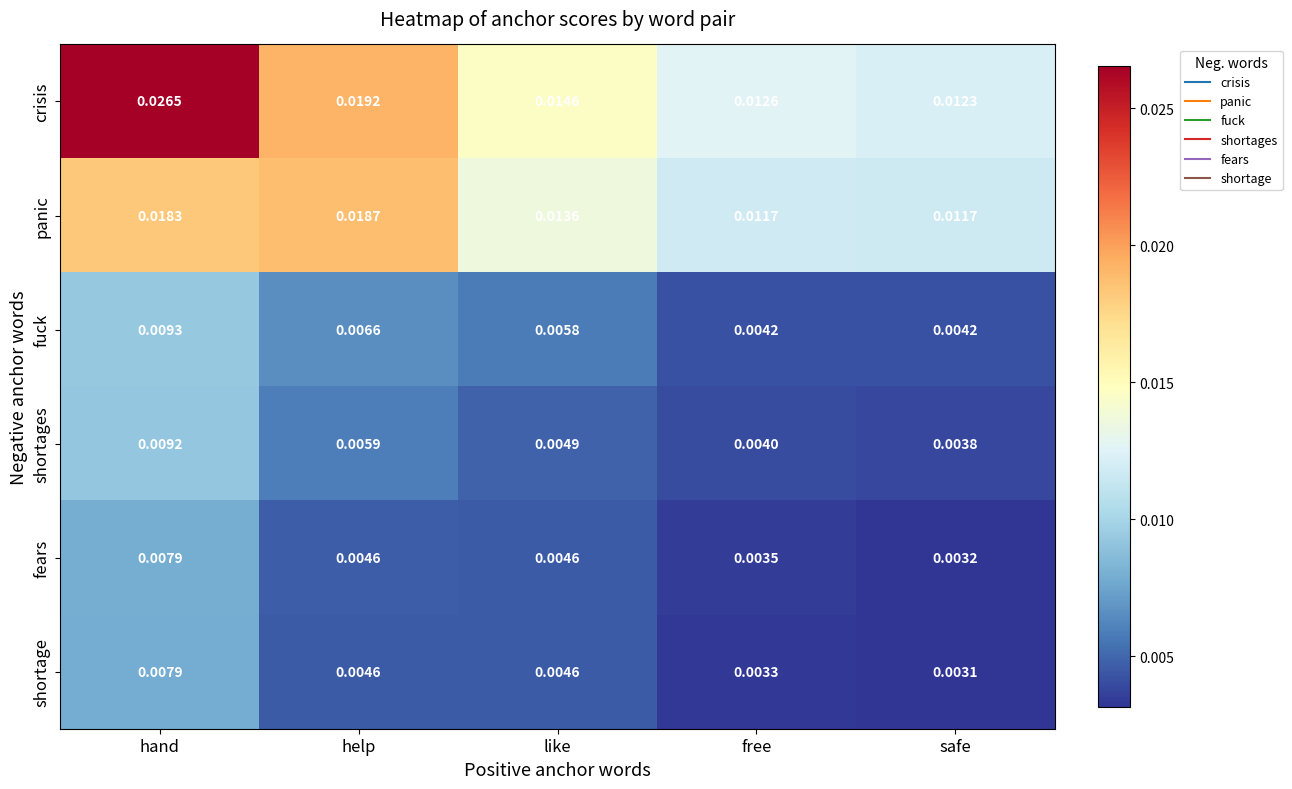

At safe, list the series in order from smallest to largest.

shortage, fears, shortages, fuck, panic, crisis